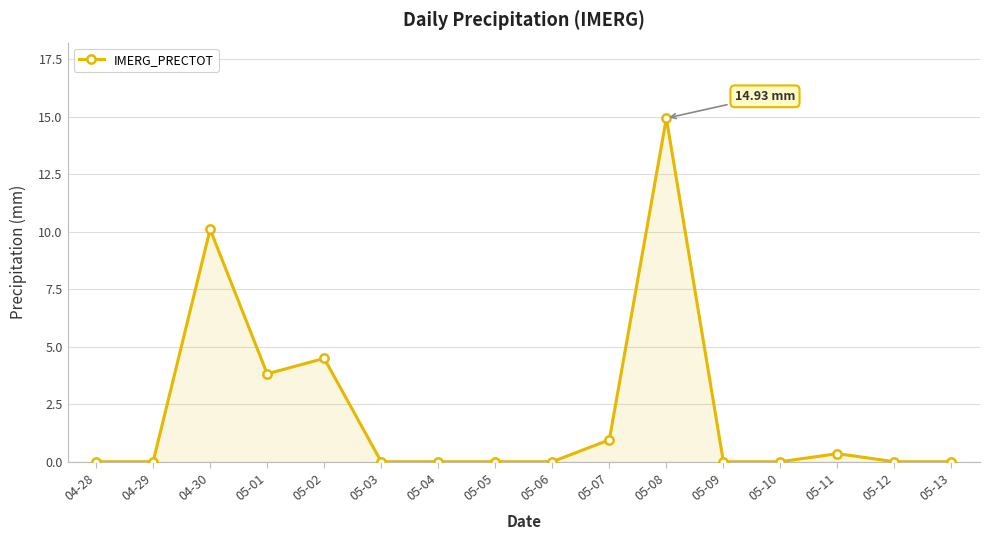

What is the change in value from 04-29 to 04-30?

+10.1